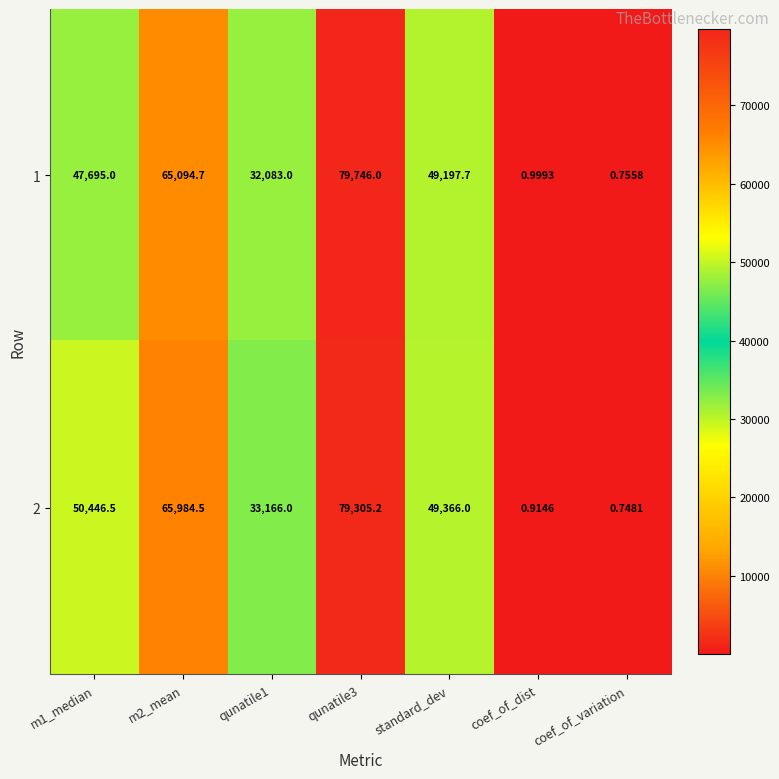

List the series in order of their overall mean, highest first.

2, 1